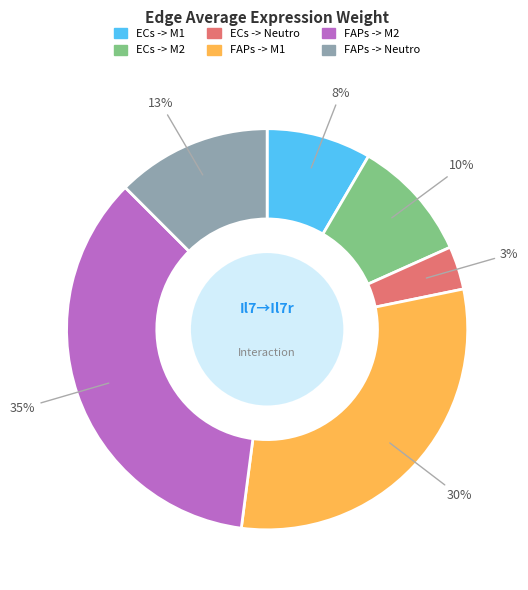

To the nearest percent, what is the average slice percentage?

17%